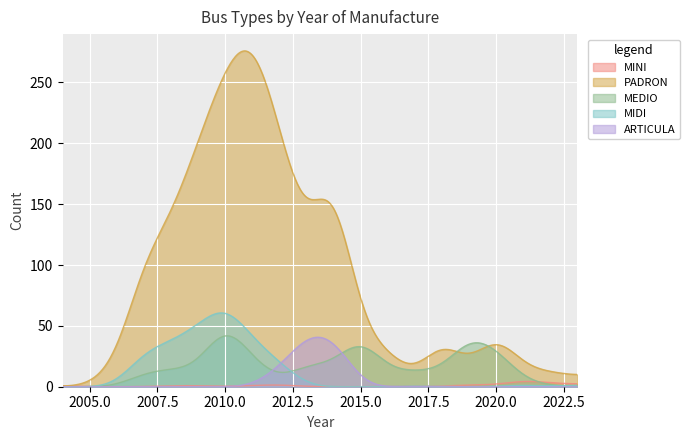

Where is MINI nearest to the value 3?

2022